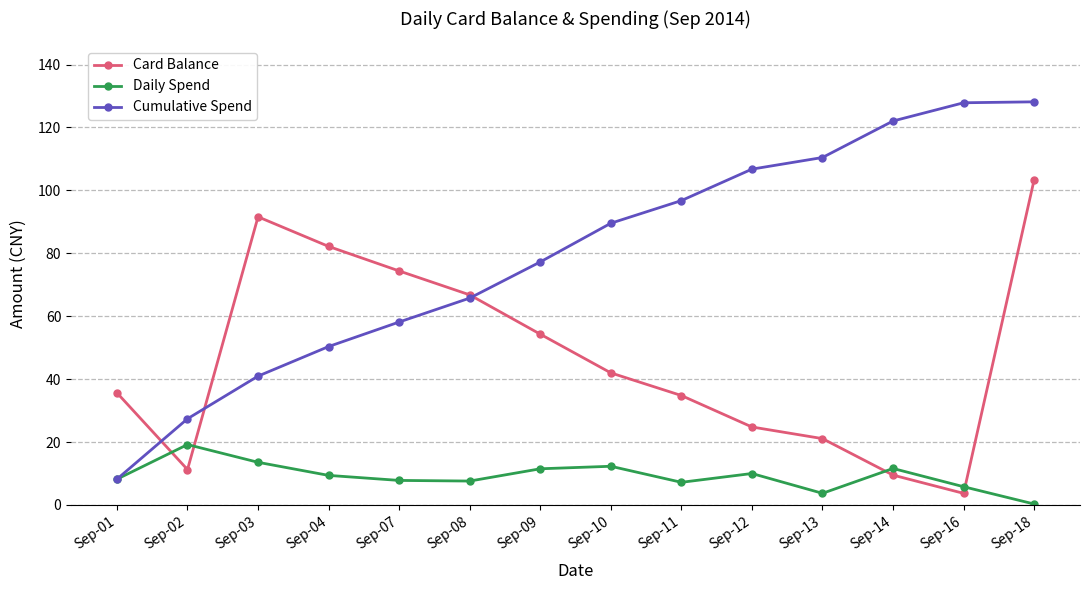

How many intersections are there between Card Balance and Cumulative Spend?

3